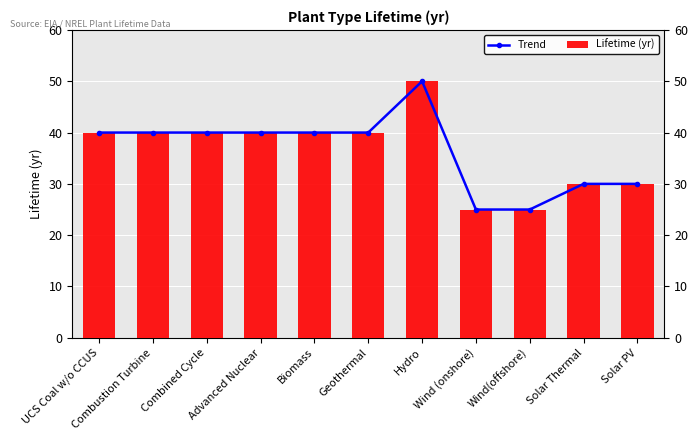

What is the difference between the Lifetime (yr) values at Wind(offshore) and Solar Thermal?

5